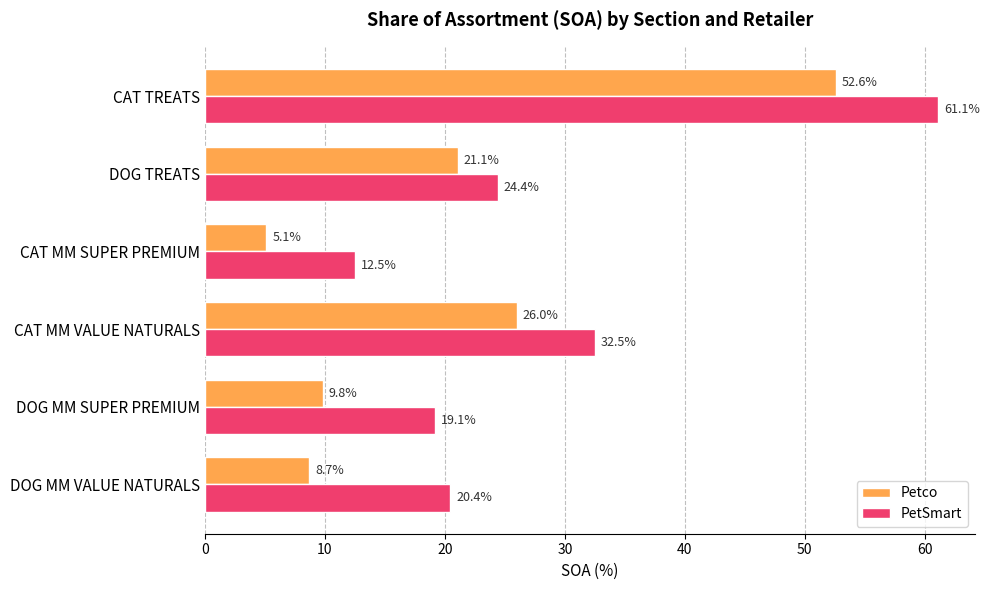

At which label does Petco reach its minimum?

CAT MM SUPER PREMIUM